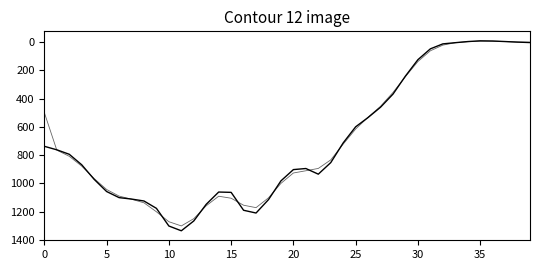

The value of Predicted_SWE at 20 is 901.9. True or false?

True